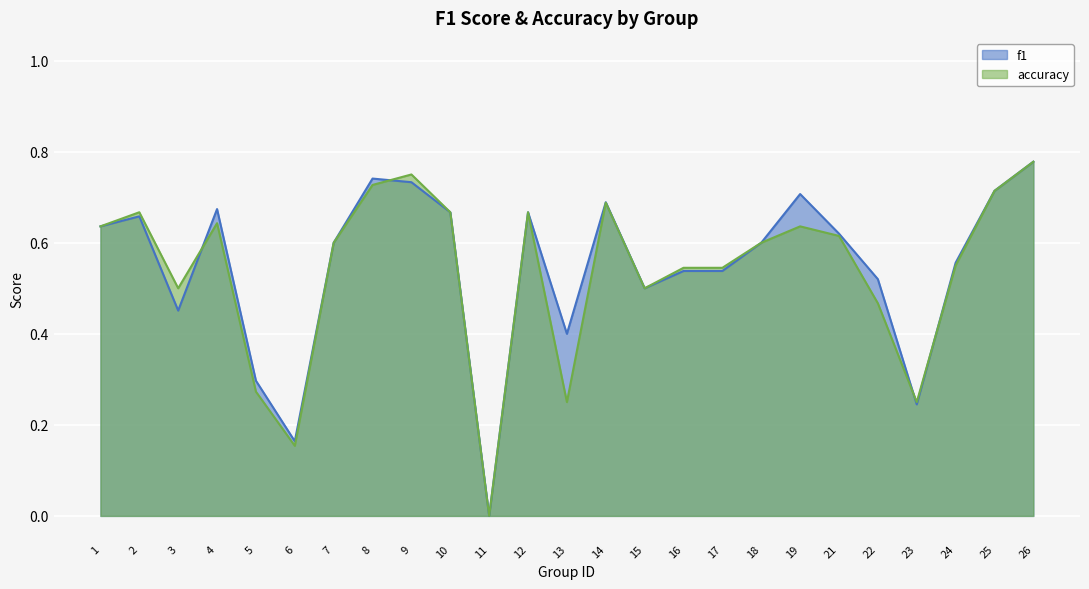

True or false: f1 has a value of 0.7 at 8.

True